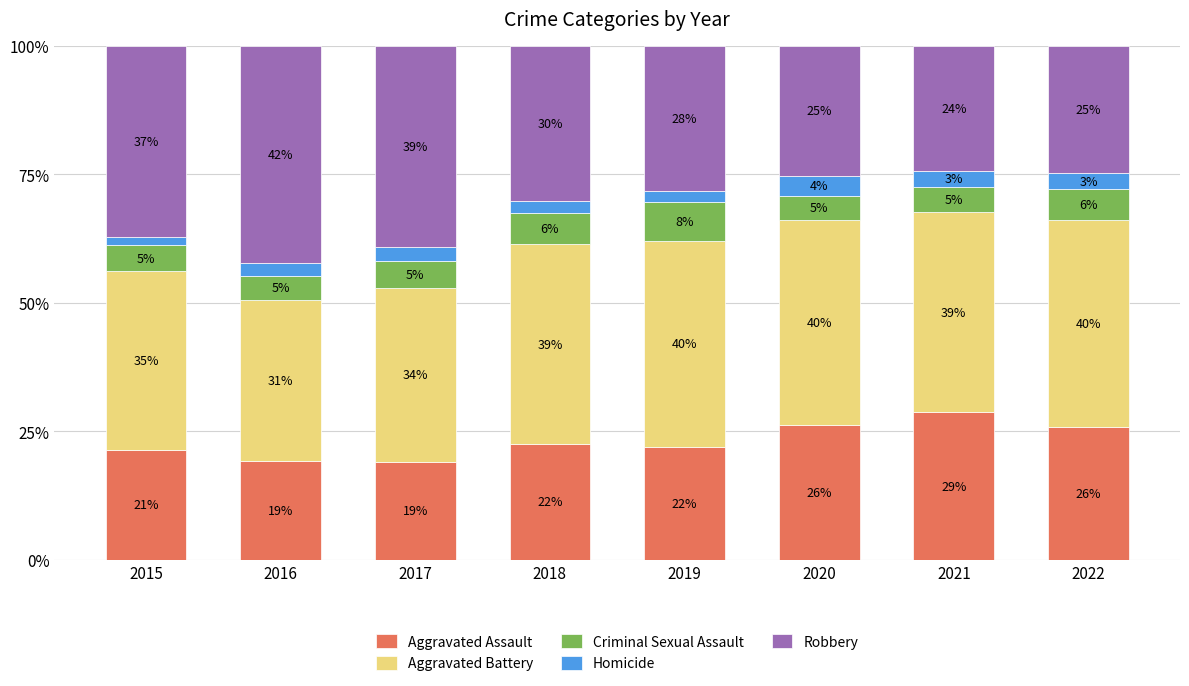

What is the total value across all series at 2020?

100.0